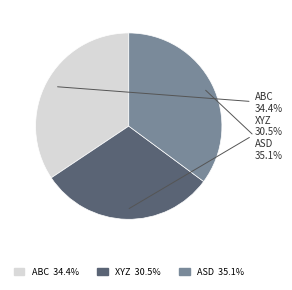

Rank the categories by value from highest to lowest.

ASD, ABC, XYZ